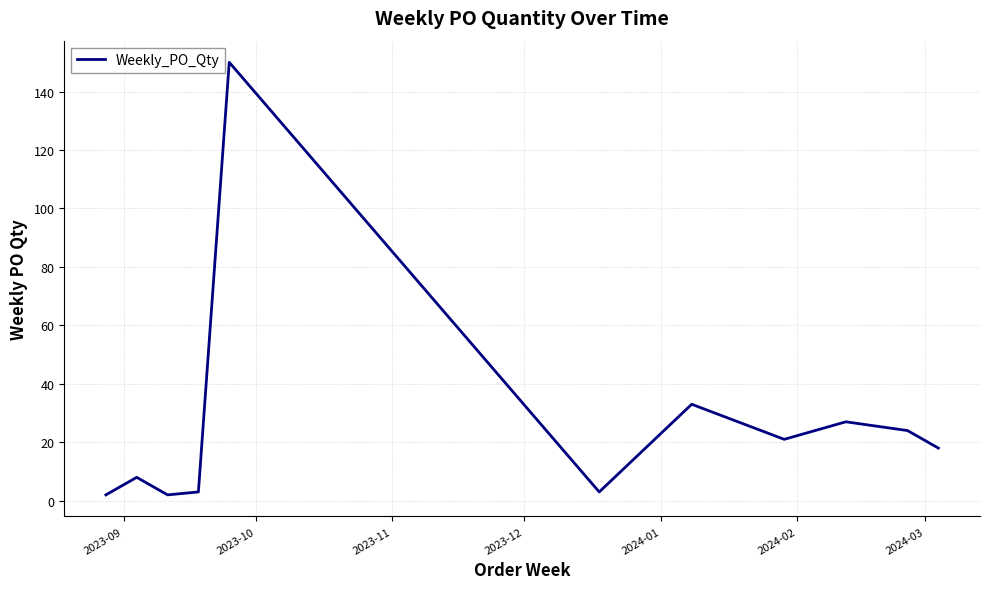

What is the difference between the maximum and minimum values?

148